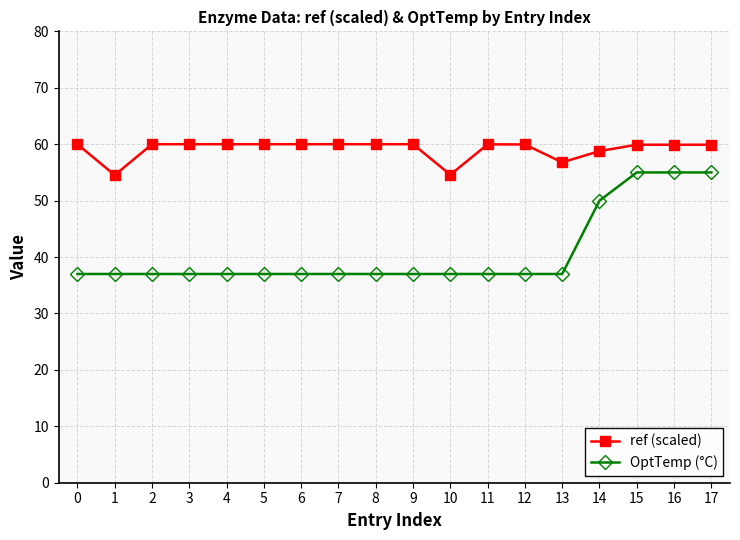

True or false: ref (scaled) and OptTemp (°C) intersect in this chart.

False